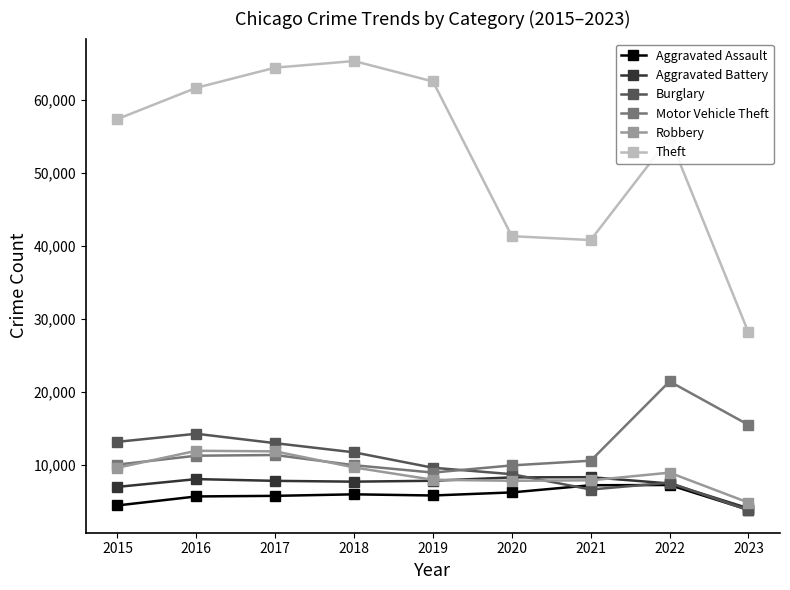

At which label does Motor Vehicle Theft reach its peak?

2022